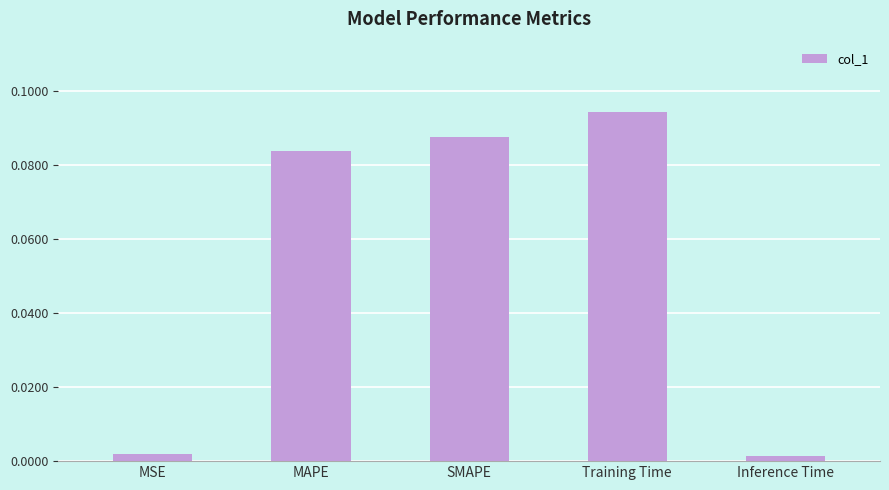

What is the sum of all values?

0.3